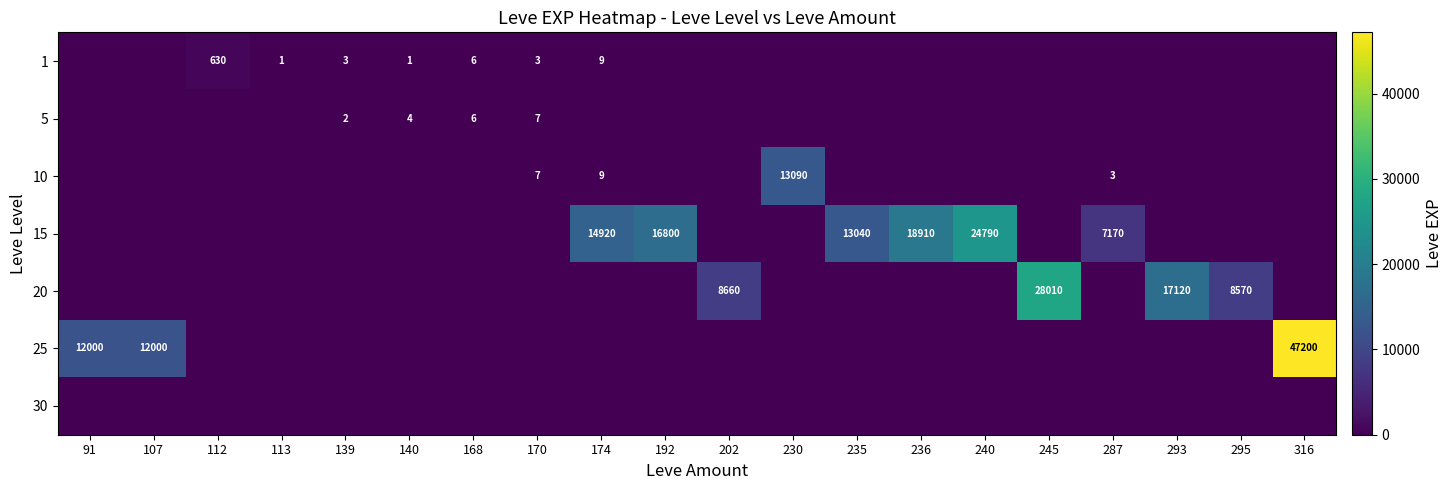

What is the sum of the 10 values at 287 and 174?

12